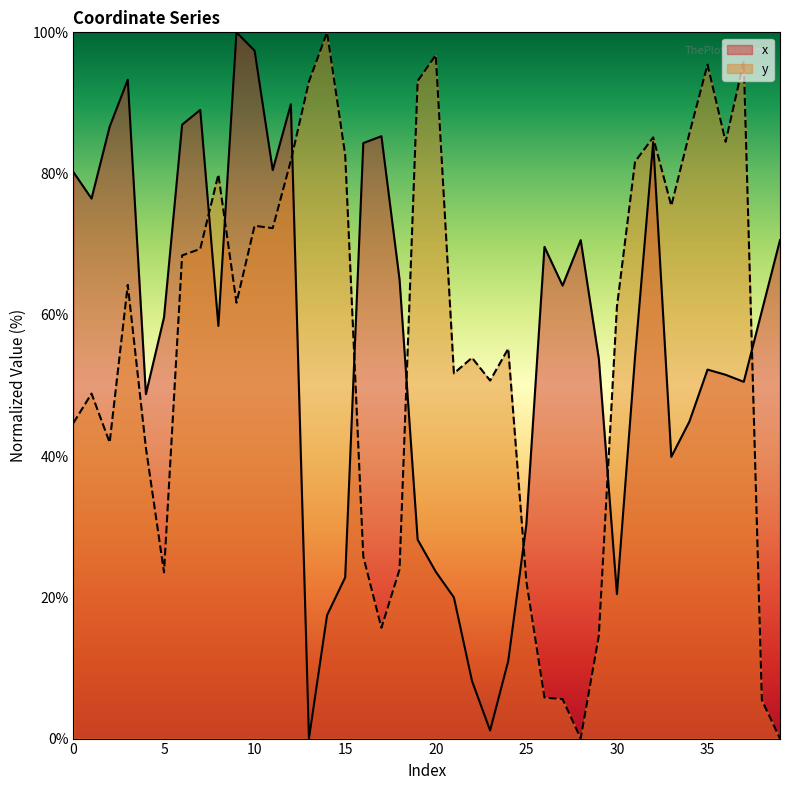

Reading left to right, what are all the values shown in this chart?

x: 0=80.2	1=76.5	2=86.6	3=93.3	4=48.8	5=59.6	6=86.9	7=89.0	8=58.4	9=100.0	10=97.4	11=80.5	12=89.8	13=0.0	14=17.5	15=22.8	16=84.3	17=85.3	18=65.0	19=28.2	20=23.6	21=20.0	22=8.2	23=1.1	24=11.0	25=30.3	26=69.6	27=64.1	28=70.6	29=53.8	30=20.5	31=54.1	32=84.4	33=39.9	34=44.9	35=52.2	36=51.5	37=50.5	38=60.6	39=70.6
y: 0=44.7	1=48.8	2=41.9	3=64.2	4=41.2	5=23.5	6=68.4	7=69.3	8=79.9	9=61.7	10=72.6	11=72.3	12=81.8	13=93.0	14=100.0	15=82.7	16=25.8	17=15.7	18=23.9	19=93.1	20=96.8	21=51.7	22=53.9	23=50.7	24=55.2	25=22.3	26=5.8	27=5.6	28=0.0	29=14.6	30=61.2	31=81.7	32=85.1	33=75.4	34=85.7	35=95.4	36=84.5	37=95.9	38=5.4	39=0.0